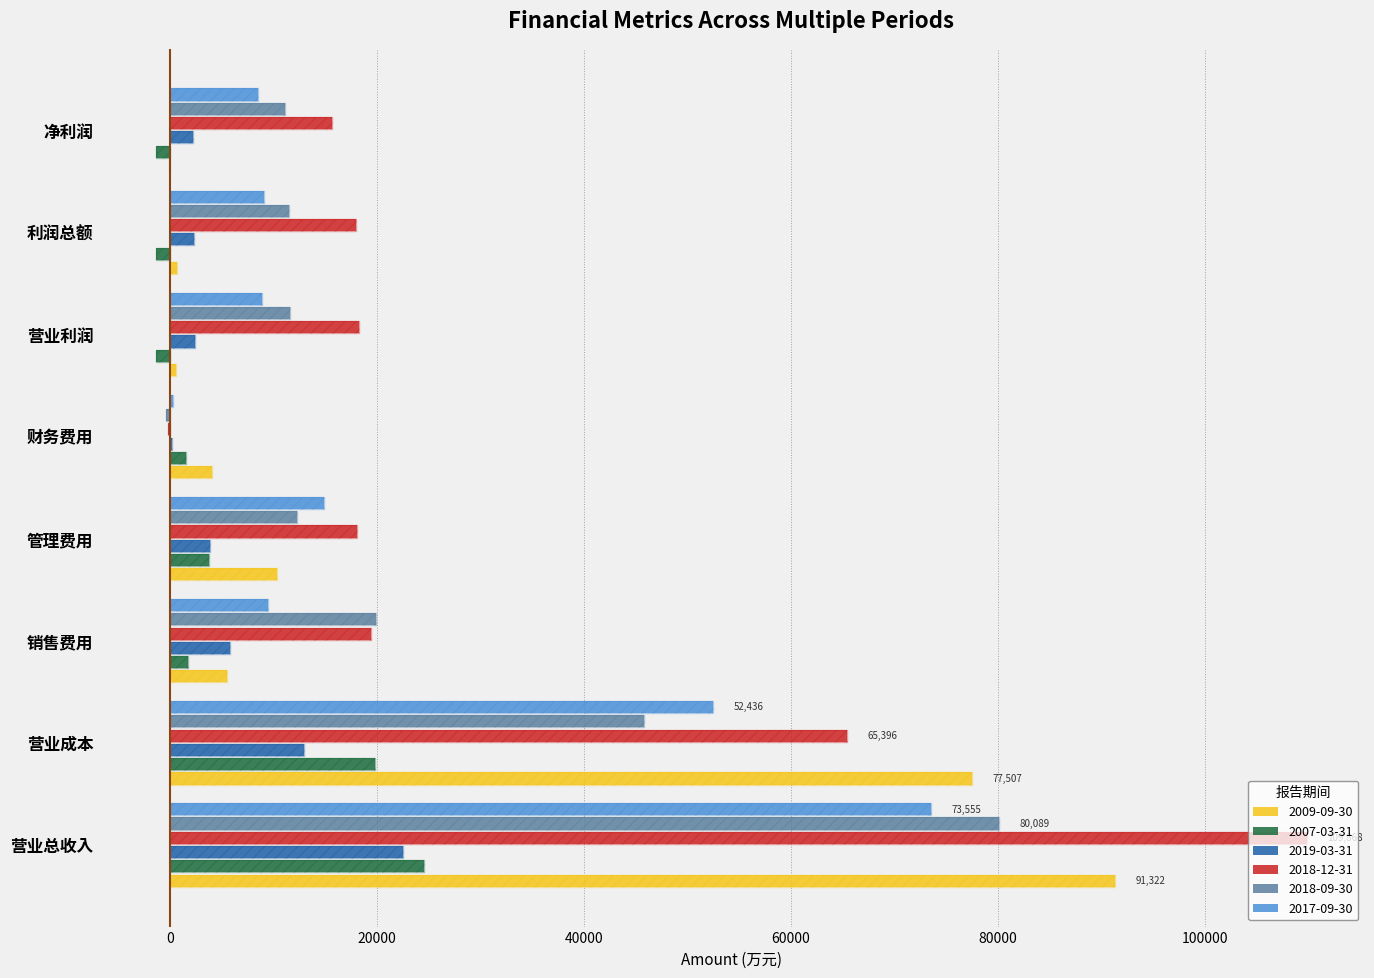

Reading left to right, list all the values displayed in this chart.

2009-09-30: 营业总收入=91322	营业成本=77507	销售费用=5491	管理费用=10354	财务费用=4053	营业利润=526	利润总额=641	净利润=-147
2007-03-31: 营业总收入=24515	营业成本=19806	销售费用=1734	管理费用=3704	财务费用=1529	营业利润=-1420	利润总额=-1404	净利润=-1414
2019-03-31: 营业总收入=22490	营业成本=12896	销售费用=5749	管理费用=3843	财务费用=129	营业利润=2367	利润总额=2342	净利润=2161
2018-12-31: 营业总收入=109868	营业成本=65396	销售费用=19403	管理费用=18015	财务费用=-209	营业利润=18254	利润总额=18005	净利润=15601
2018-09-30: 营业总收入=80089	营业成本=45754	销售费用=19885	管理费用=12216	财务费用=-372	营业利润=11541	利润总额=11513	净利润=11061
2017-09-30: 营业总收入=73555	营业成本=52436	销售费用=9449	管理费用=14893	财务费用=249	营业利润=8878	利润总额=9017	净利润=8479